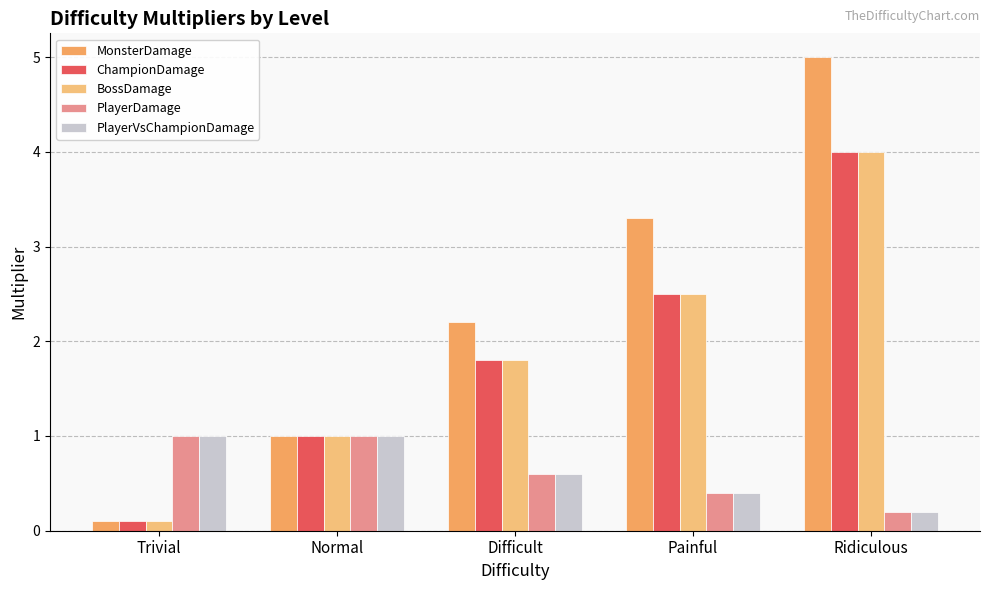

Does the chart contain any negative values?

No